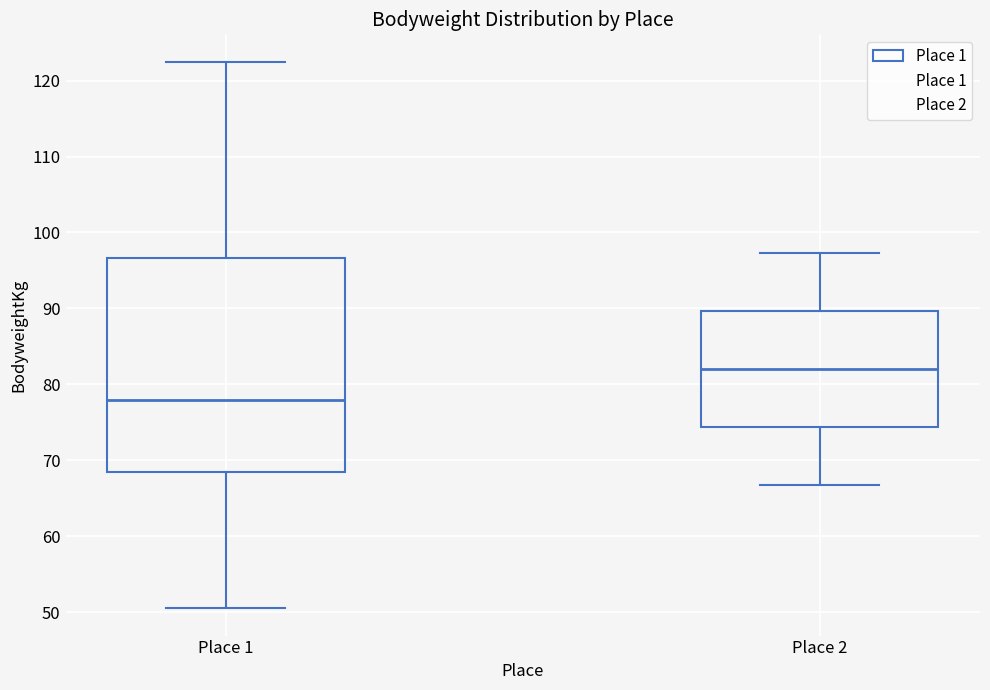

Reading left to right, read every box against the y-axis: the position of its median line, the range the box covers, and the ends of its whiskers. The values are not printed on the chart, so give them approximately, as read against the axis.

Place 1: median 78, box 69 to 97, whiskers 51 to 123
Place 2: median 82, box 74 to 90, whiskers 67 to 97